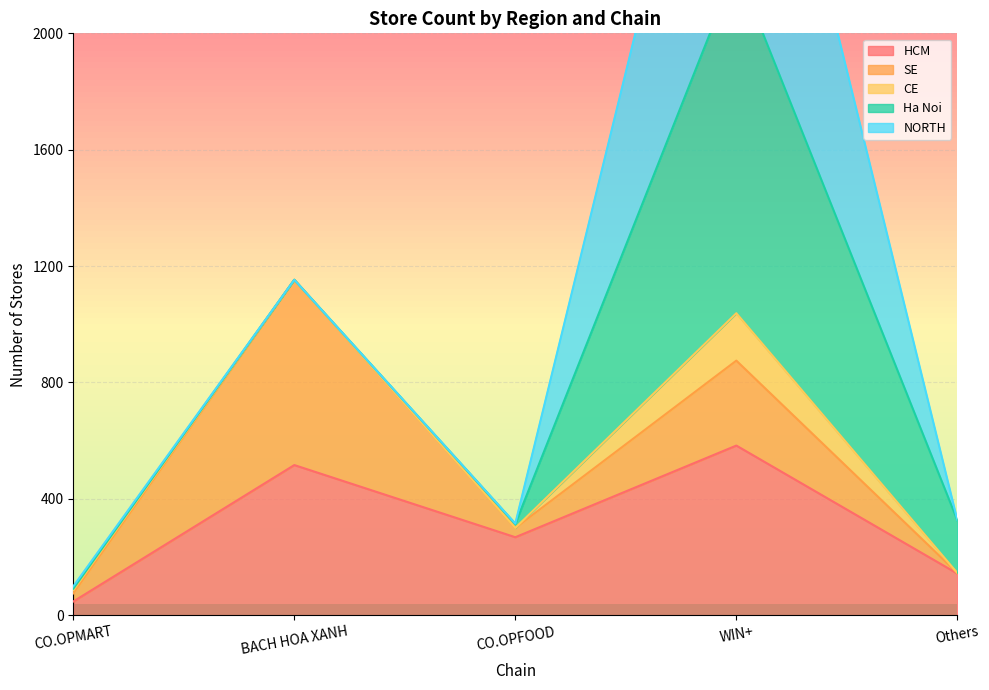

Where is HCM nearest to the value 315?

CO.OPFOOD